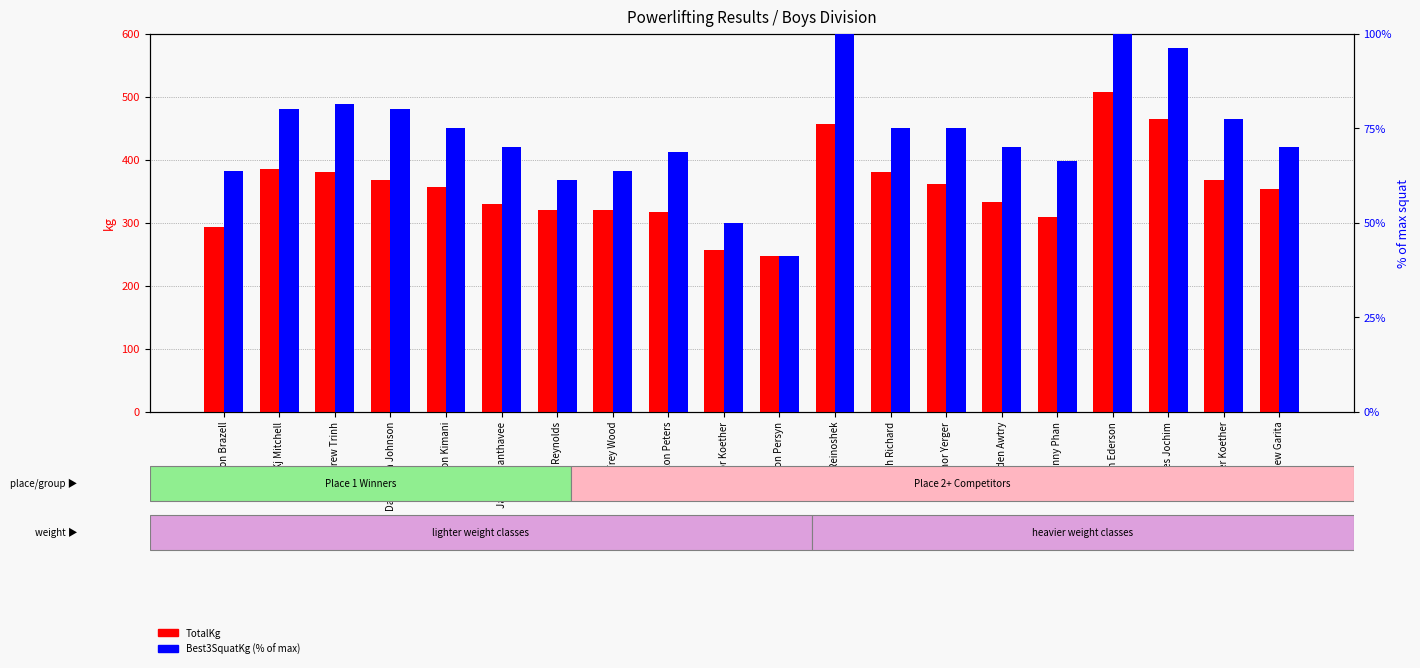

Reading left to right, what are all the values shown in this chart?

TotalKg: Cason Brazell=292.6	Kj Mitchell=385.6	Andrew Trinh=381.0	DaeeQuan Johnson=367.4	Byron Kimani=356.1	Jaylee Chanthavee=328.9	Daniel Reynolds=319.8	Trey Wood=319.8	Jaxon Peters=317.5	Trevor Koether=256.3	Carson Persyn=247.2	Marvin Reinoshek=455.9	Joseph Richard=381.0	Connor Yerger=360.6	Hayden Awtry=333.4	Vinny Phan=308.4	Jordan Ederson=508.0	Charles Jochim=464.9	Xander Koether=367.4	Matthew Garita=353.8
Best3SquatKg (% of max): Cason Brazell=63.8	Kj Mitchell=80.0	Andrew Trinh=81.2	DaeeQuan Johnson=80.0	Byron Kimani=75.0	Jaylee Chanthavee=70.0	Daniel Reynolds=61.2	Trey Wood=63.8	Jaxon Peters=68.8	Trevor Koether=50.0	Carson Persyn=41.2	Marvin Reinoshek=100.0	Joseph Richard=75.0	Connor Yerger=75.0	Hayden Awtry=70.0	Vinny Phan=66.2	Jordan Ederson=100.0	Charles Jochim=96.2	Xander Koether=77.5	Matthew Garita=70.0